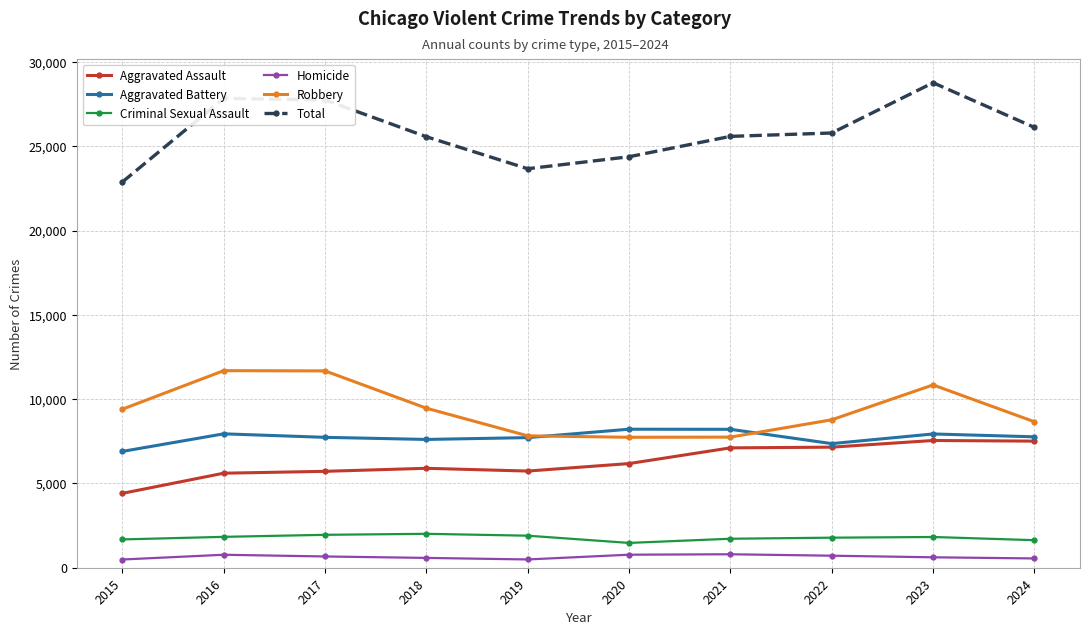

What is the value of the Homicide point at the 6th from the left?

773